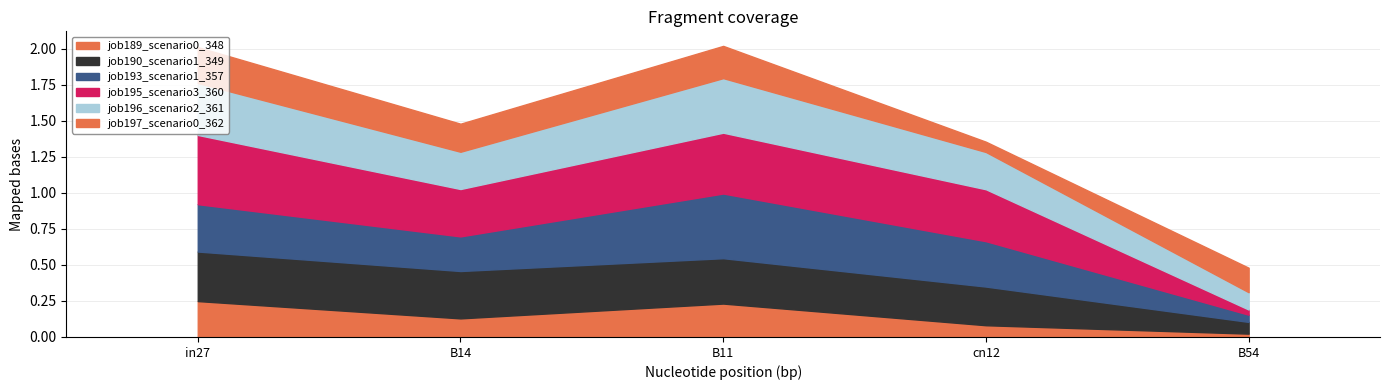

True or false: job197_scenario0_362 has more than 1 interior local peaks.

False